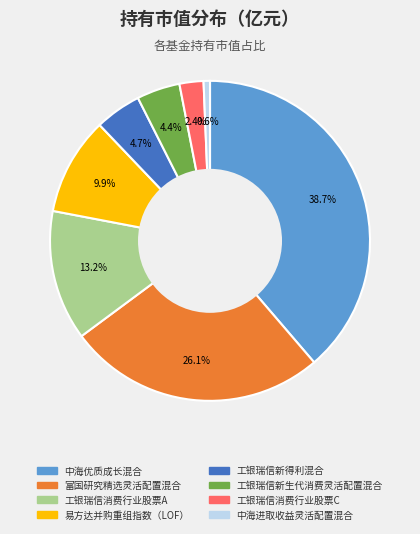

Is it true that 富国研究精选灵活配置混合 is 26% of the pie?

True